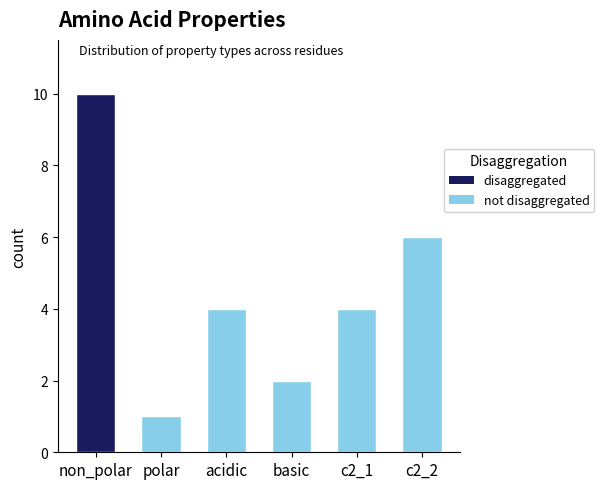

True or false: the data shows 3 at basic.

False